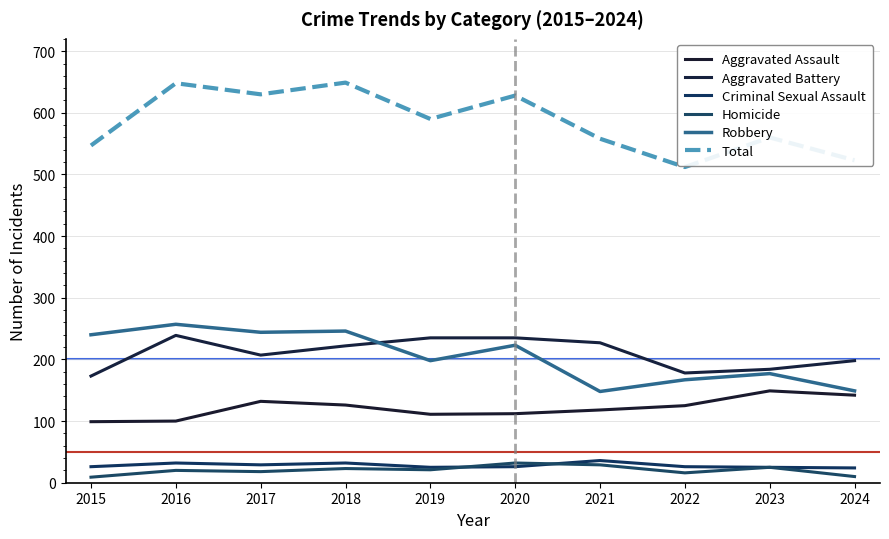

Does the chart display data point markers on the line(s)?

No